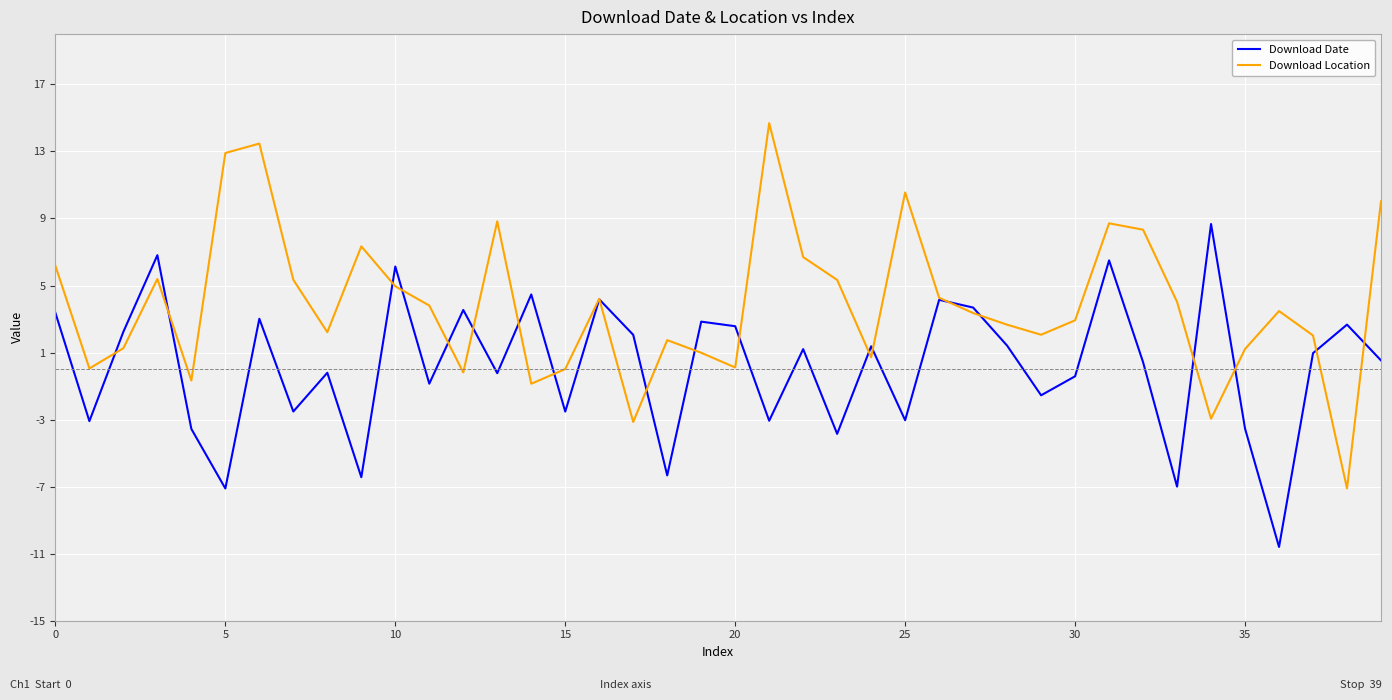

What is the greatest value displayed?

14.7